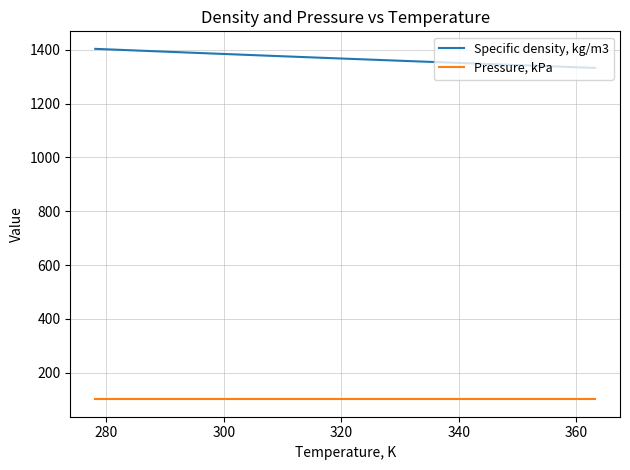

What is the minimum value shown in the chart?

101.3